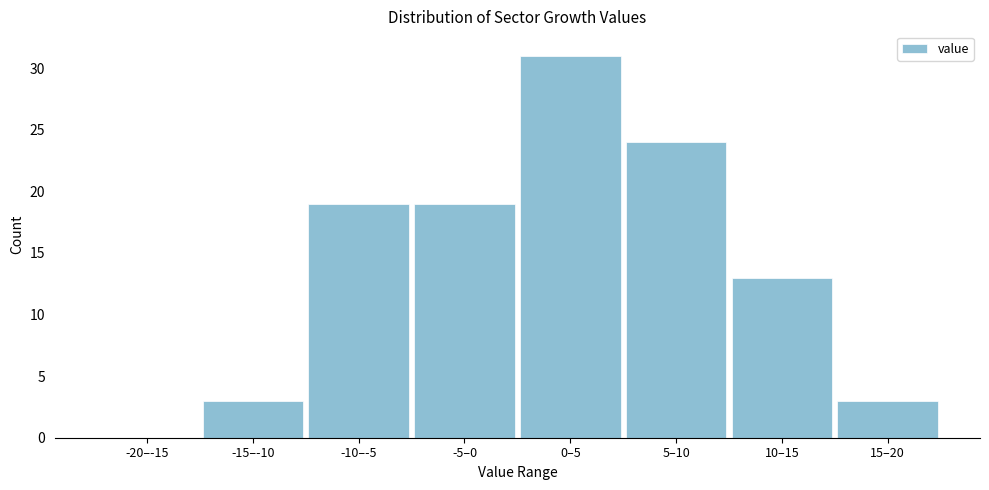

Reading right to left, list all the values displayed in this chart.

15–20=3	10–15=13	5–10=24	0–5=31	-5–0=19	-10–-5=19	-15–-10=3	-20–-15=0